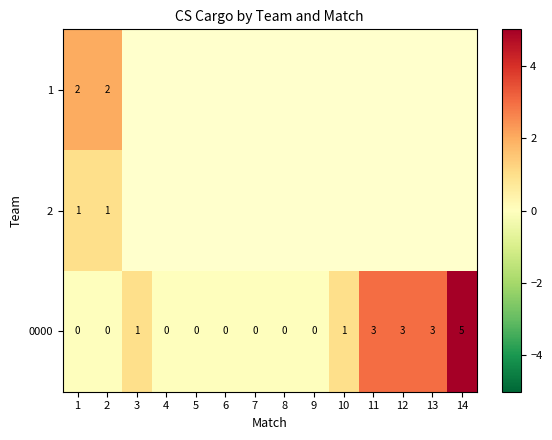

How many 0000 values are between 0 and 3?

13